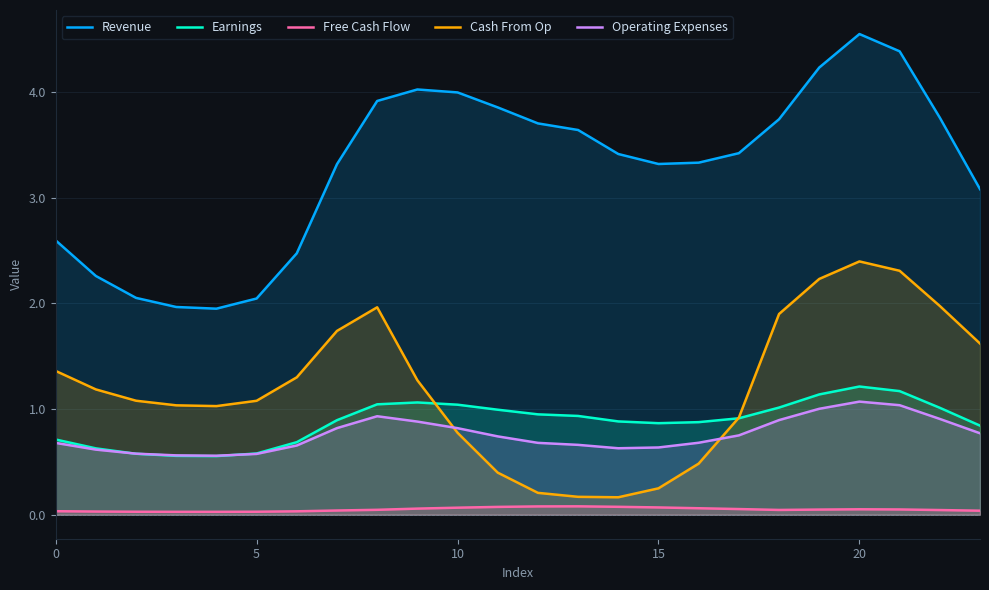

What is the maximum value shown in the chart?

4.6